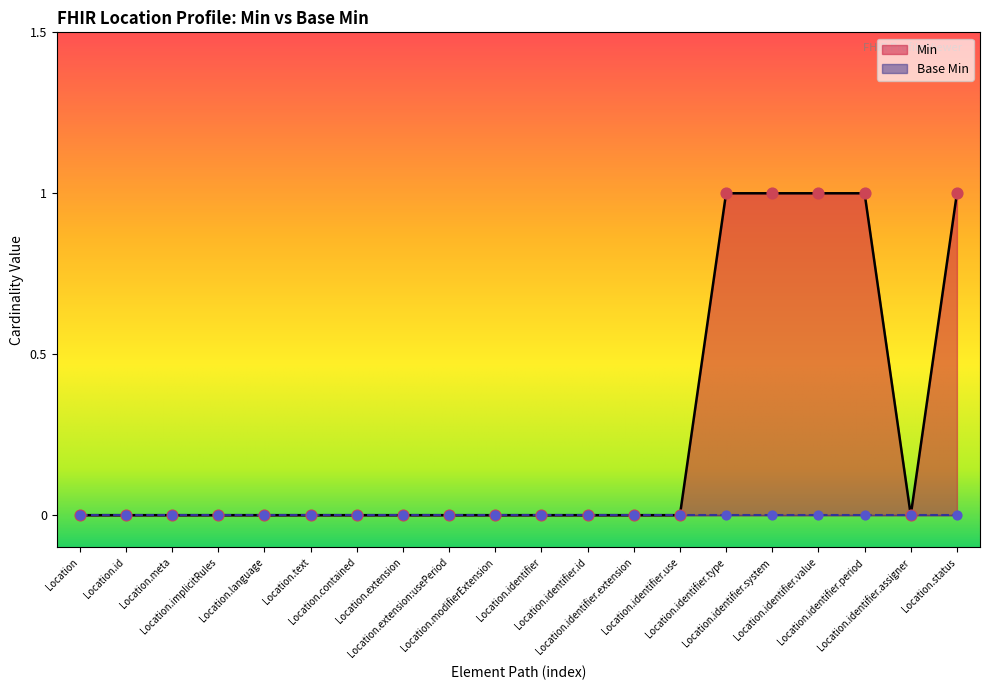

What is the ratio of the value at Location.identifier.type to the value at Location.status?

1.0